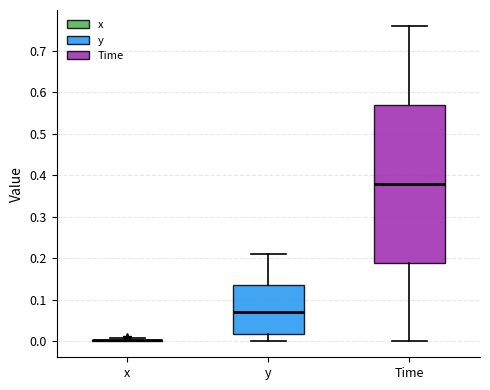

Reading left to right, read every box against the y-axis: the position of its median line, the range the box covers, and the ends of its whiskers. The values are not printed on the chart, so give them approximately, as read against the axis.

x: box collapsed to a line at 0.00, whiskers 0.00 to 0.01
y: median 0.07, box 0.02 to 0.14, whiskers 0.00 to 0.21
Time: median 0.38, box 0.19 to 0.57, whiskers 0.00 to 0.76